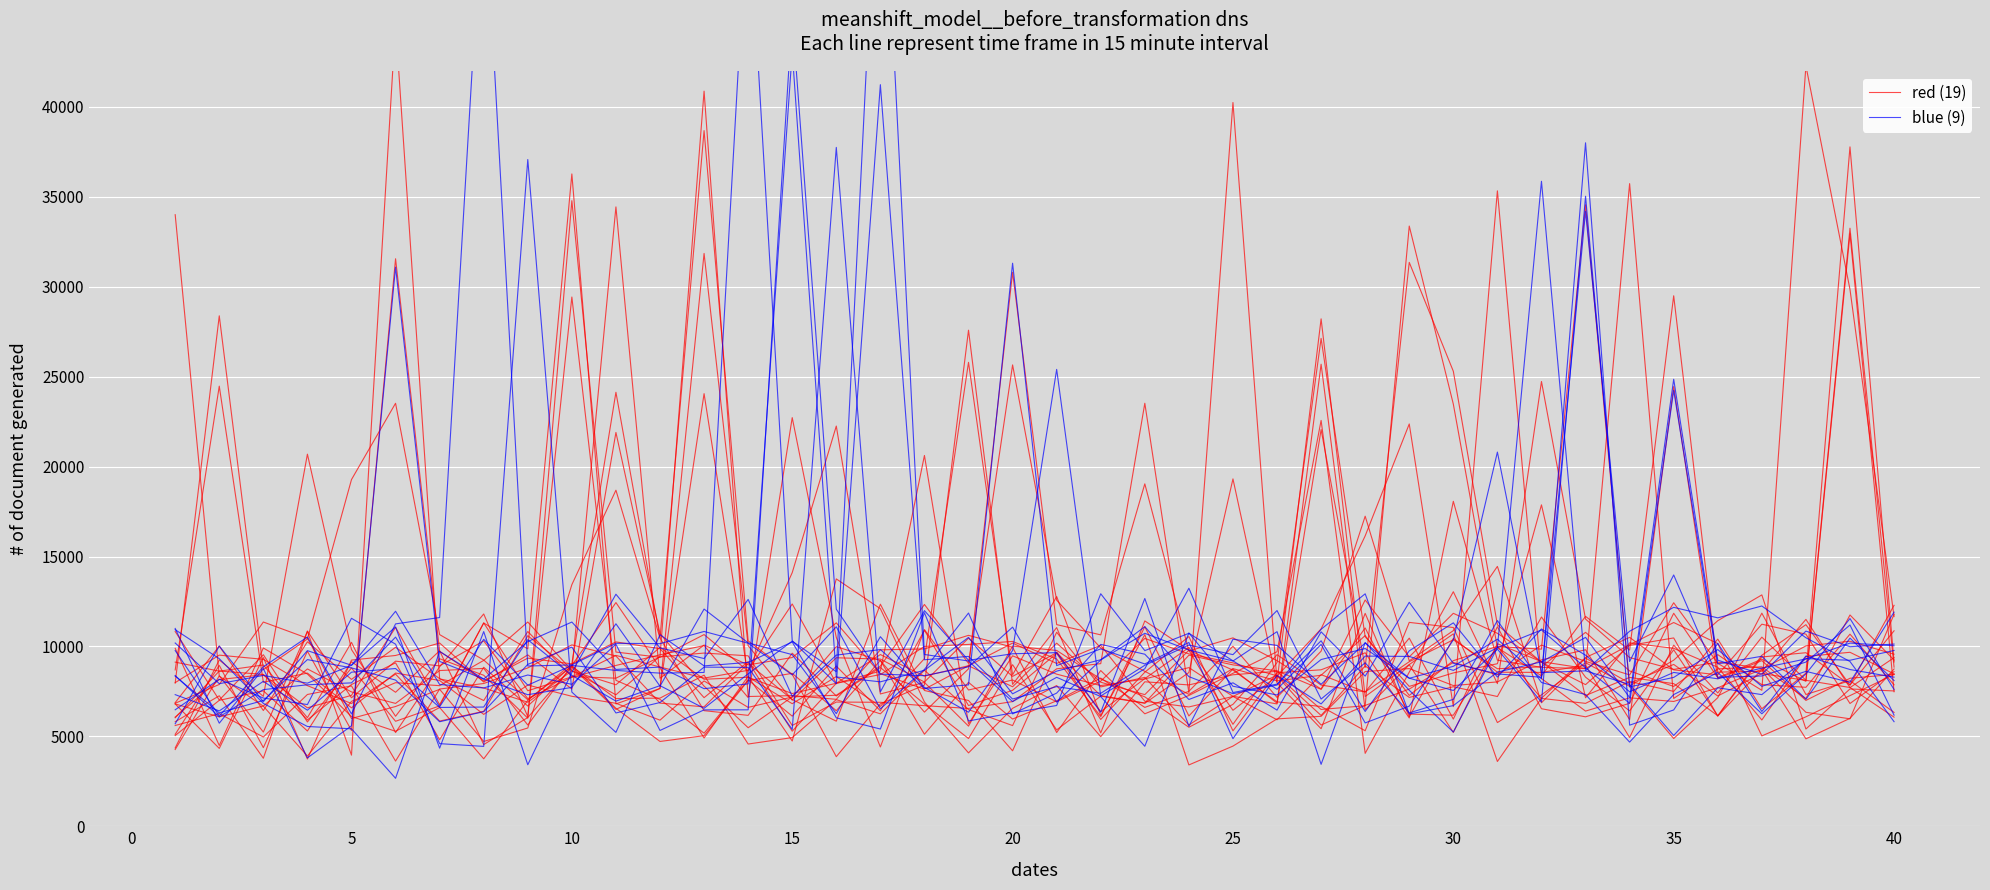

In red (19), how many points are higher than both neighbors (excluding endpoints)?

14